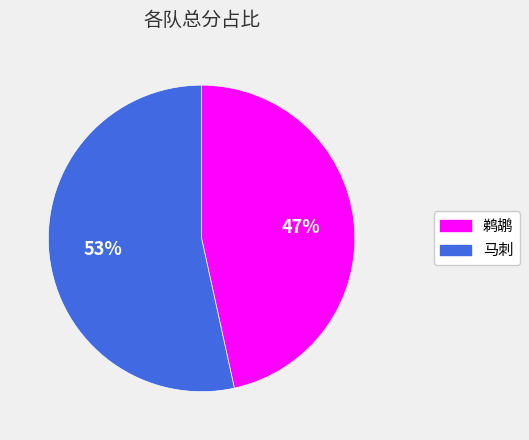

Between 马刺 and 鹈鹕, which is larger?

马刺